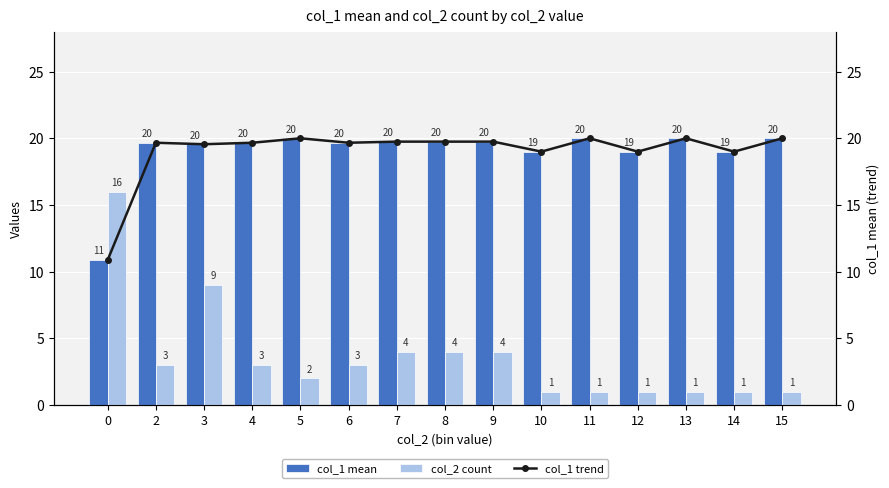

At how many categories does at least one series exceed 18?

14